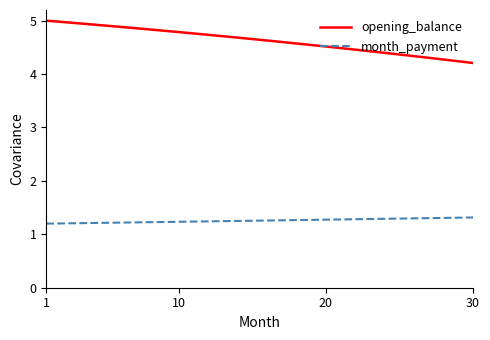

What is the minimum value shown in the chart?

1.2